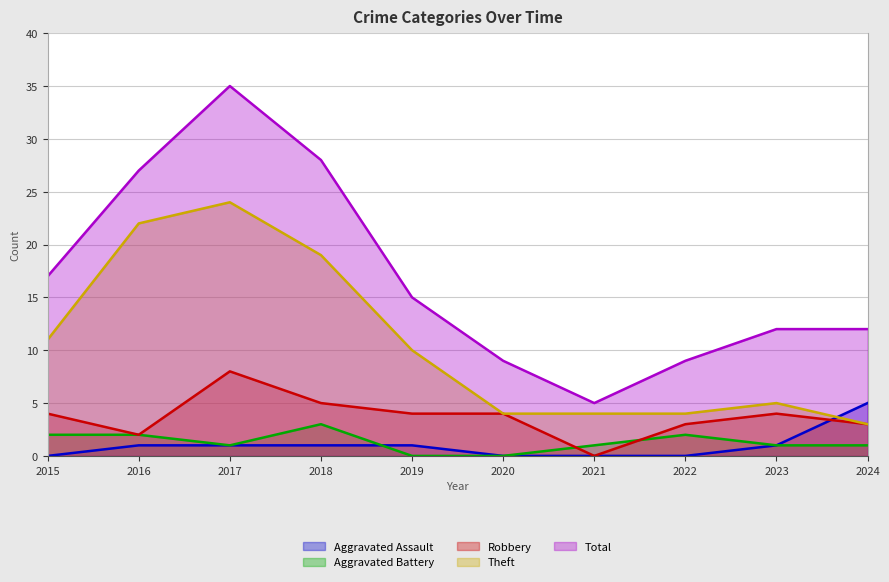

At which category does the chart reach its minimum across all series?

2015